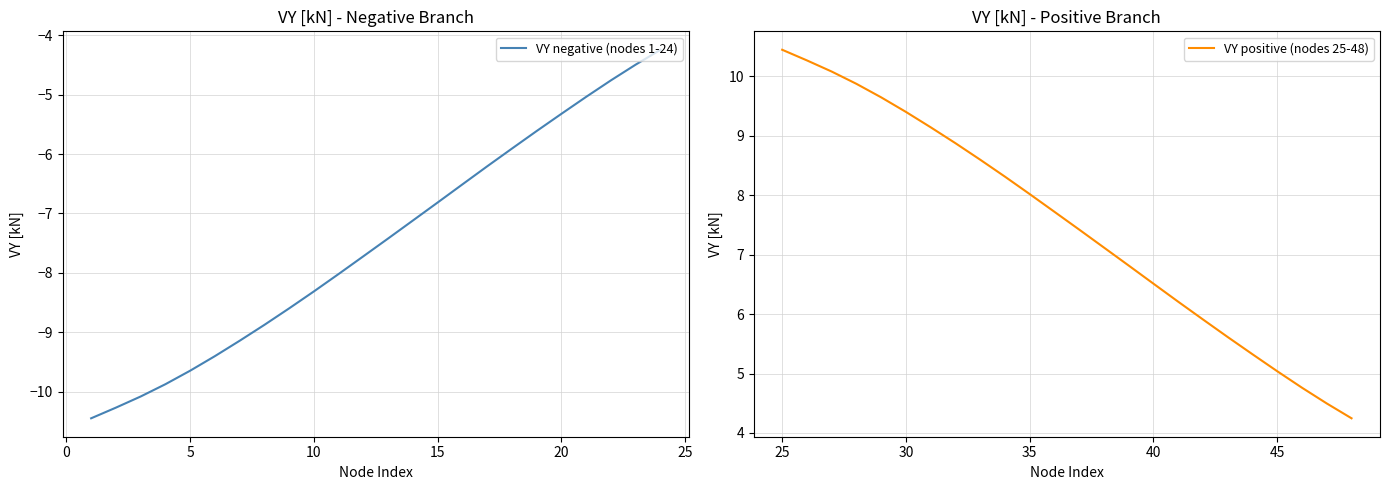

Which series has the largest total across all categories?

VY positive (nodes 25-48)